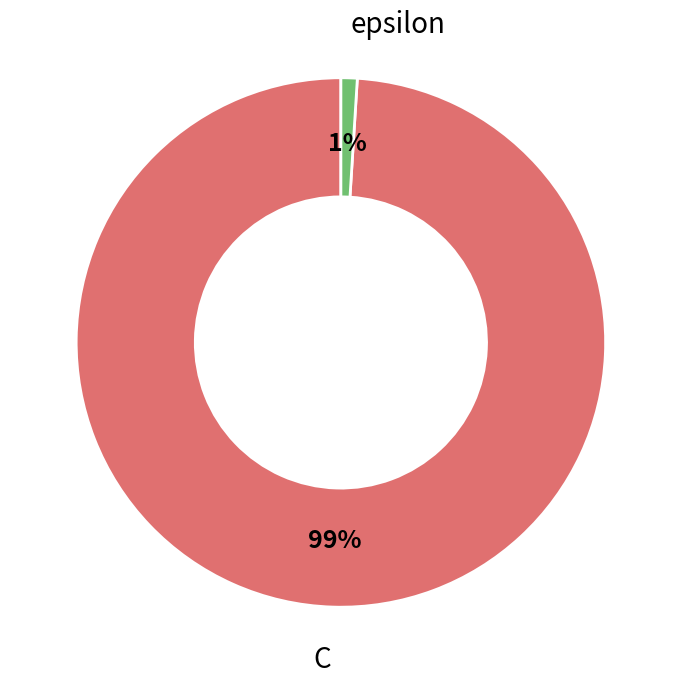

Is there a majority slice in this chart?

Yes